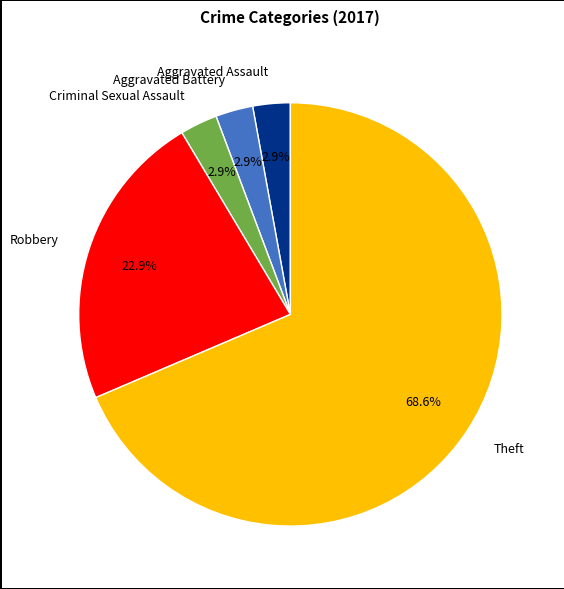

To the nearest percent, what is the difference between the Robbery and Aggravated Battery slice percentages?

20%